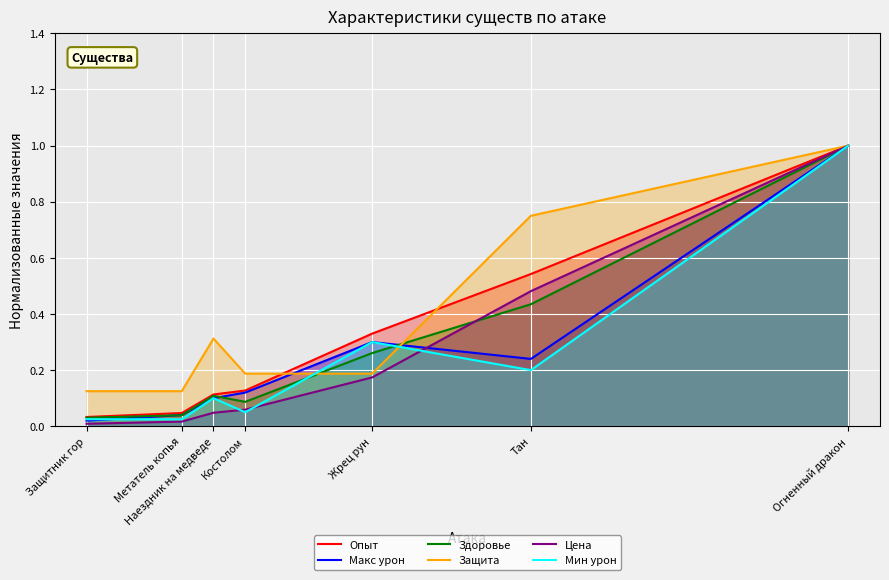

At which label is Цена closest to 0?

Защитник гор